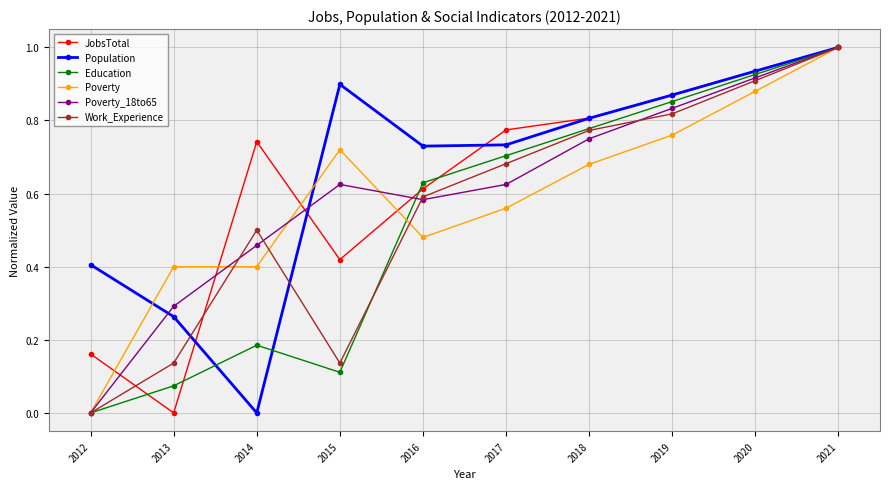

The value of Work_Experience at 2017 is 0.7. True or false?

True